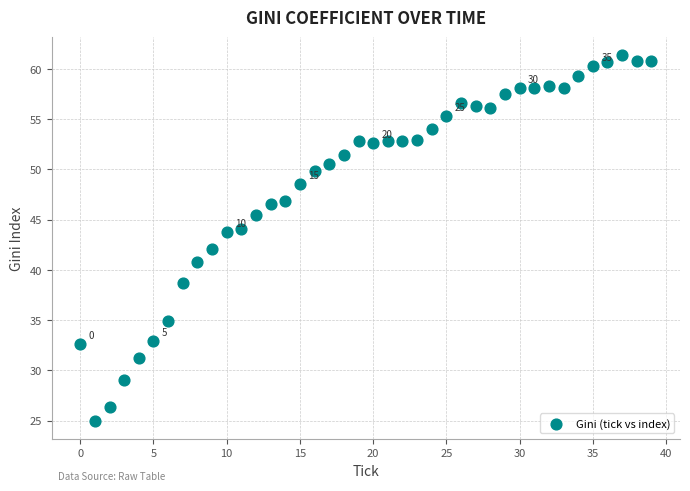

What is the range of Y values (max minus min)?

36.3